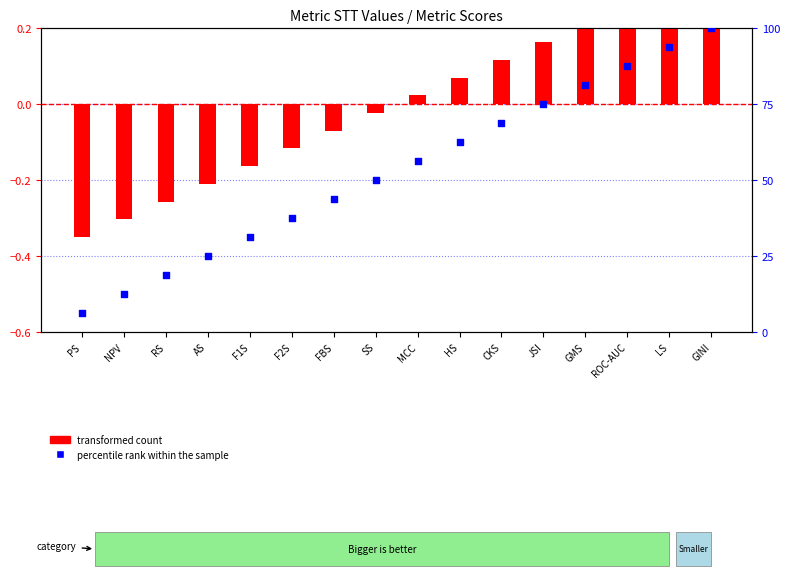

Which series has the largest total across all categories?

percentile rank within the sample